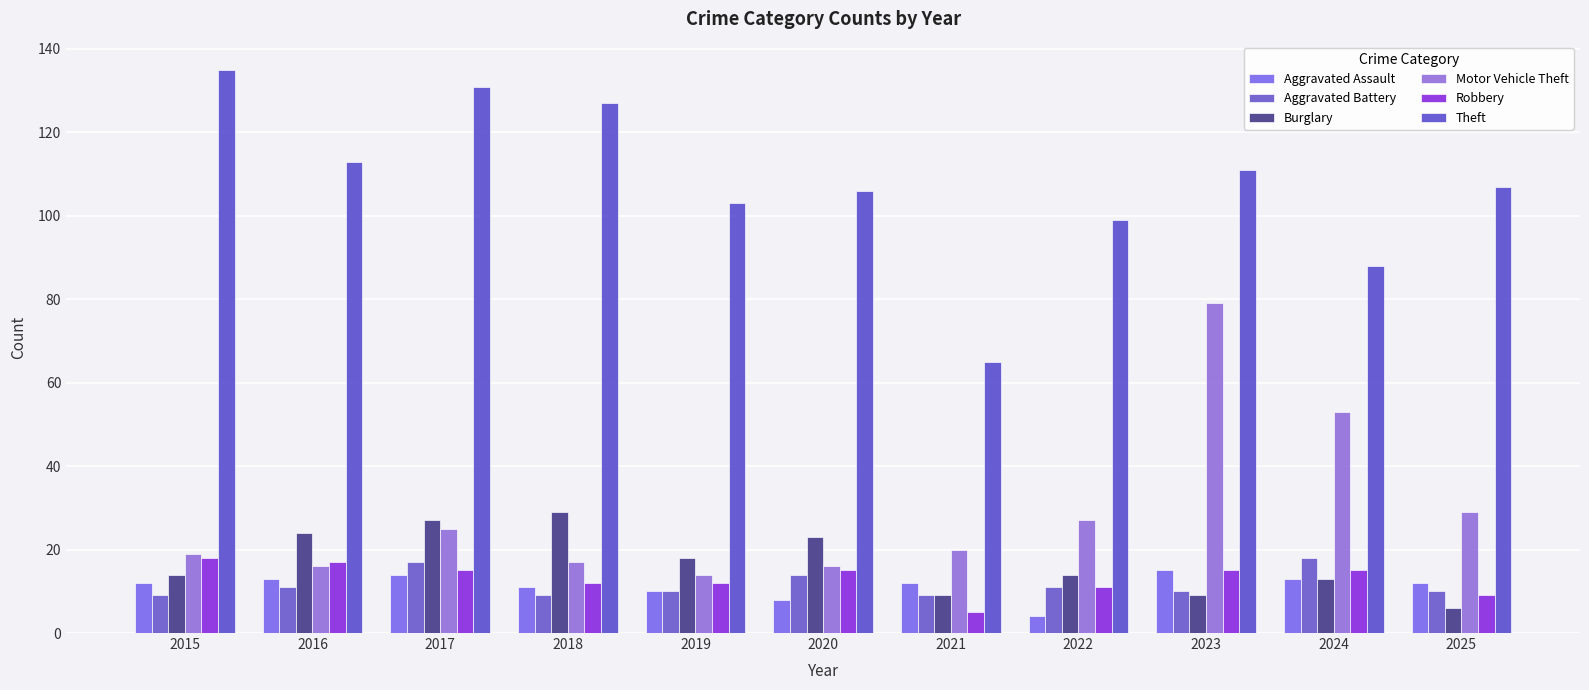

What is the average value of the Motor Vehicle Theft series?

29